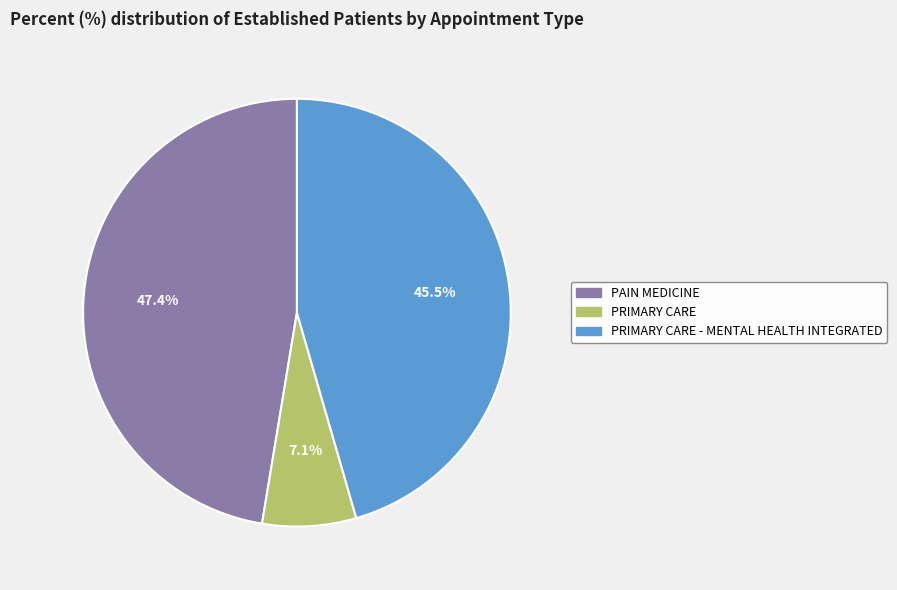

Is there any slice that represents more than half of the pie?

No